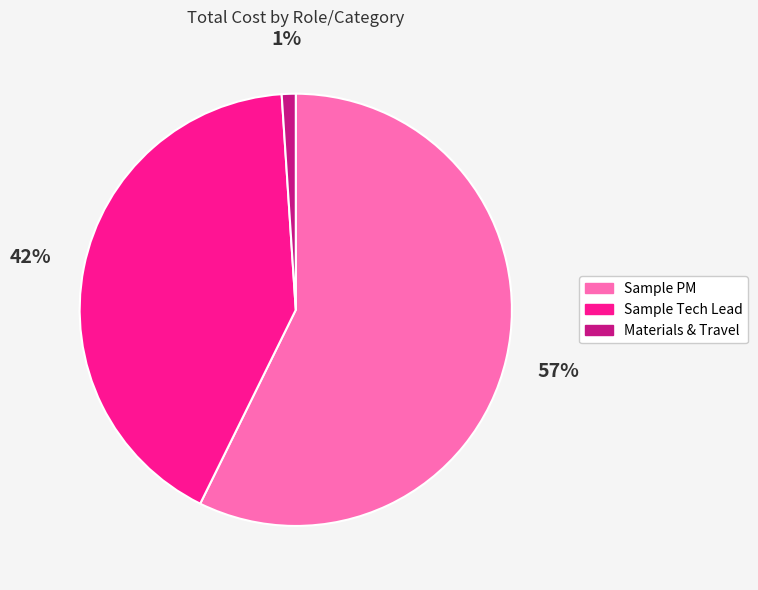

To the nearest percent, what percentage of the pie is Sample PM?

57%